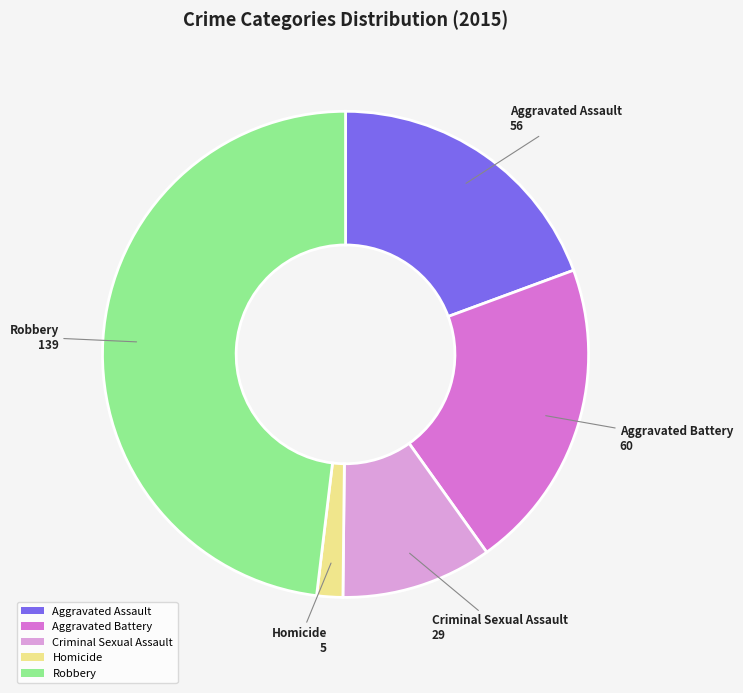

Rank the categories by value from lowest to highest.

Homicide, Criminal Sexual Assault, Aggravated Assault, Aggravated Battery, Robbery